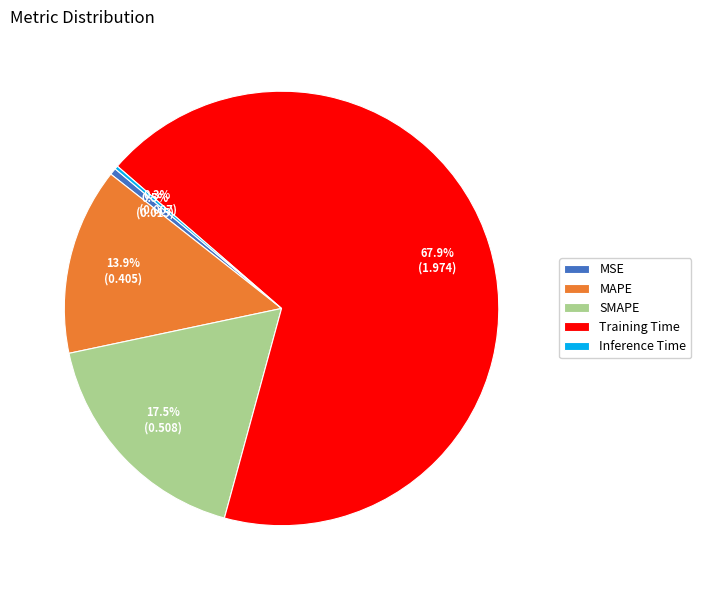

What portion of the pie excludes MAPE?

86.1%